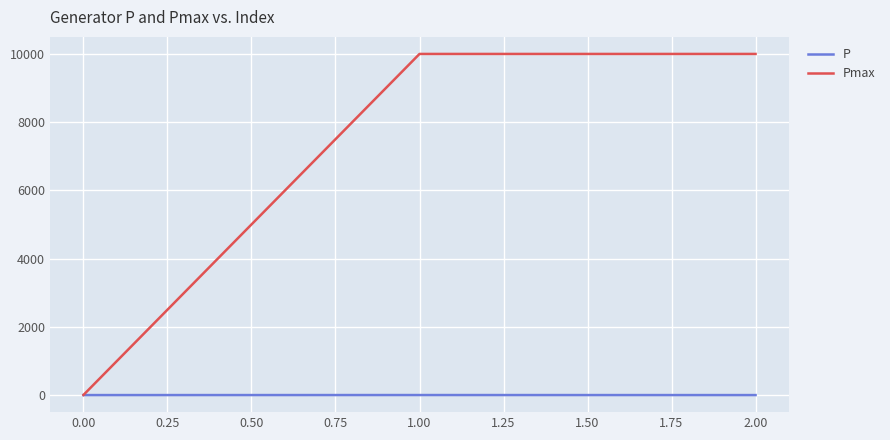

What is the greatest value displayed?

9999